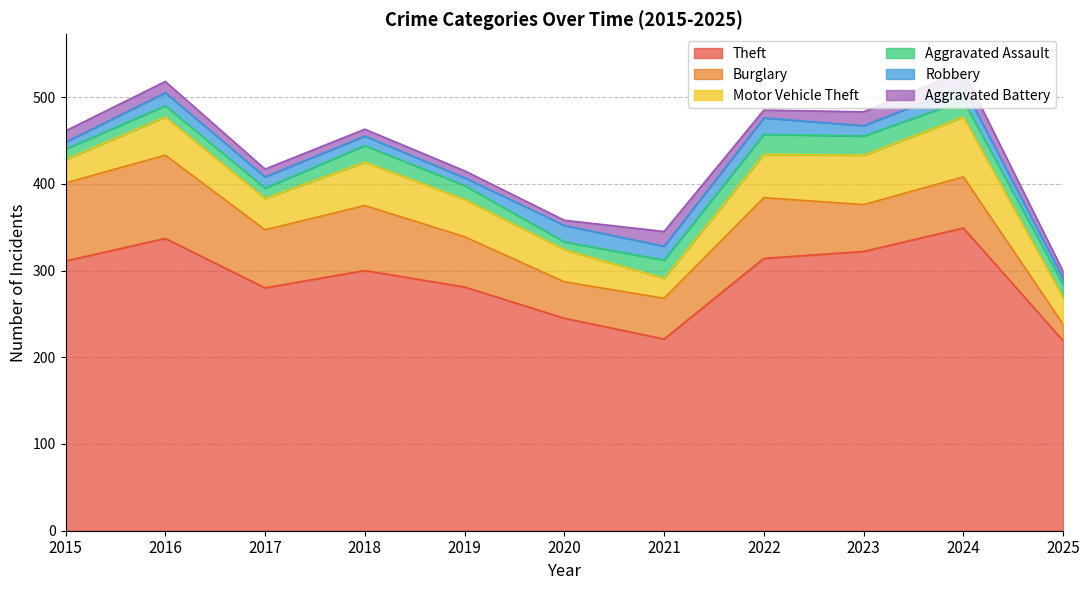

Between 2016 and 2017, which is larger?

2016